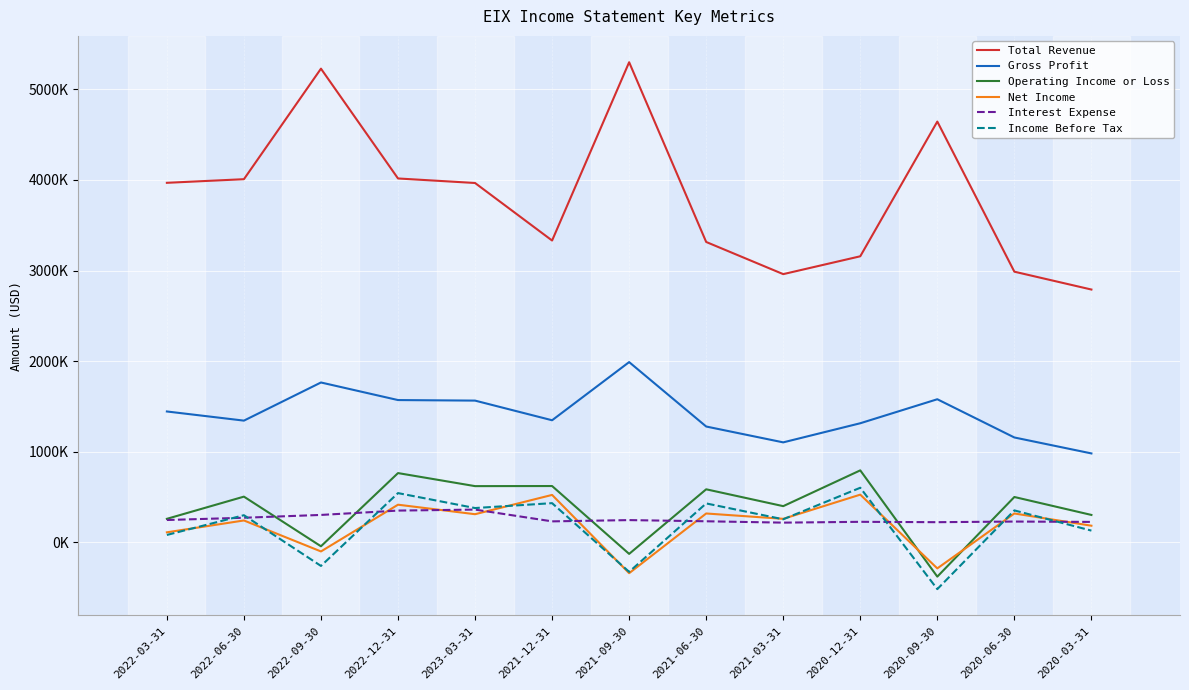

How many data points in Gross Profit are above 1347000?

6